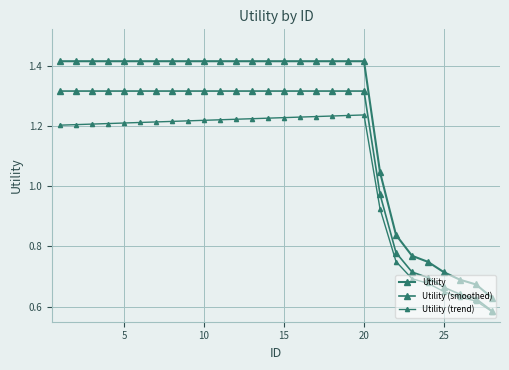

How many data points does each series have?

28